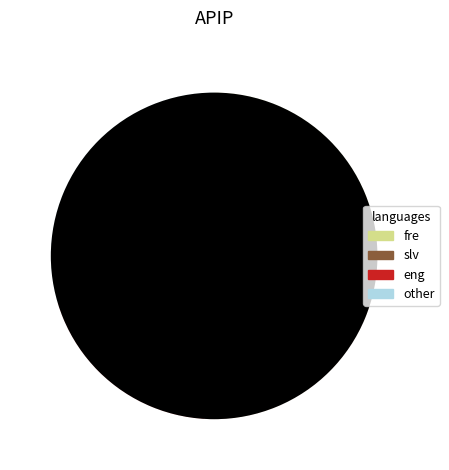

Does any single category account for the majority?

No